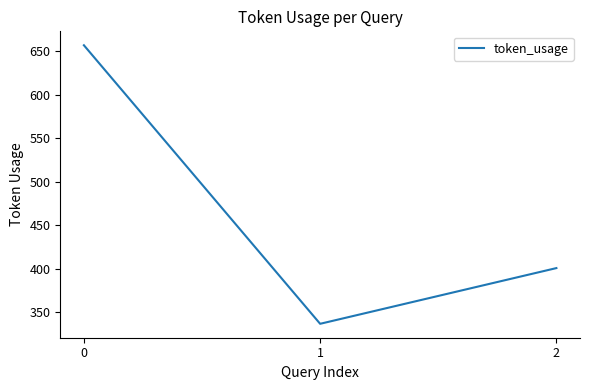

What is the difference between the values at 0 and 1?

320